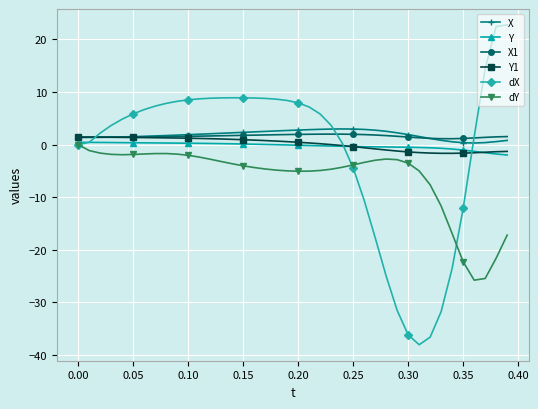

Which series has the widest spread of values?

dX